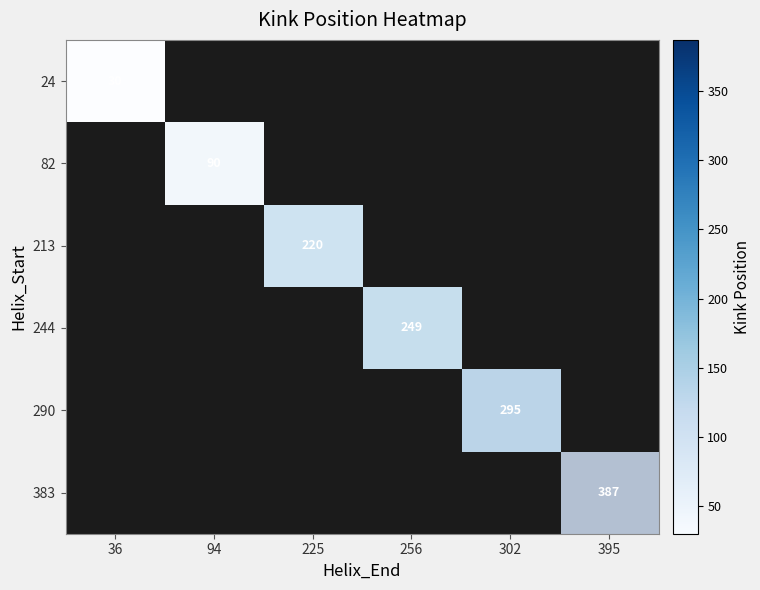

Count the number of data series in this chart.

6